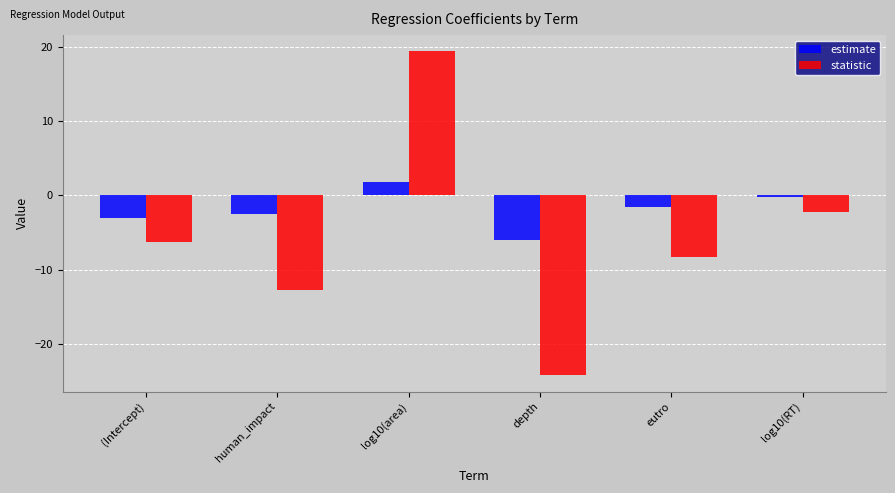

Which series has the largest total across all categories?

estimate